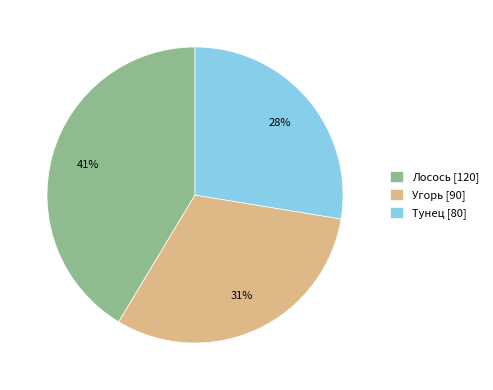

To the nearest percent, what is the difference between the Лосось and Угорь slice percentages?

10%